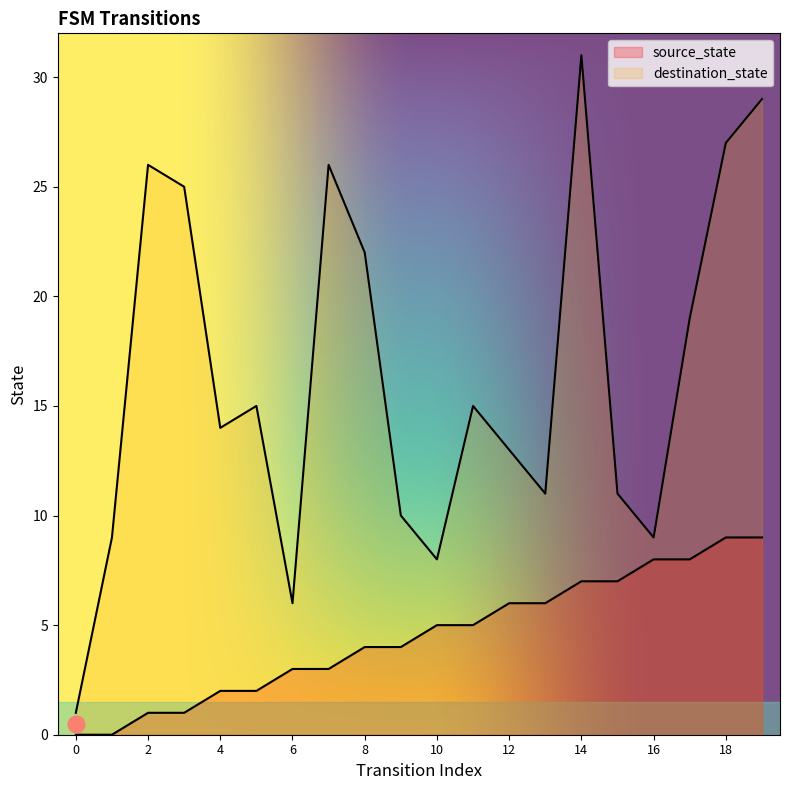

Which category has the highest value in the source_state series?

18